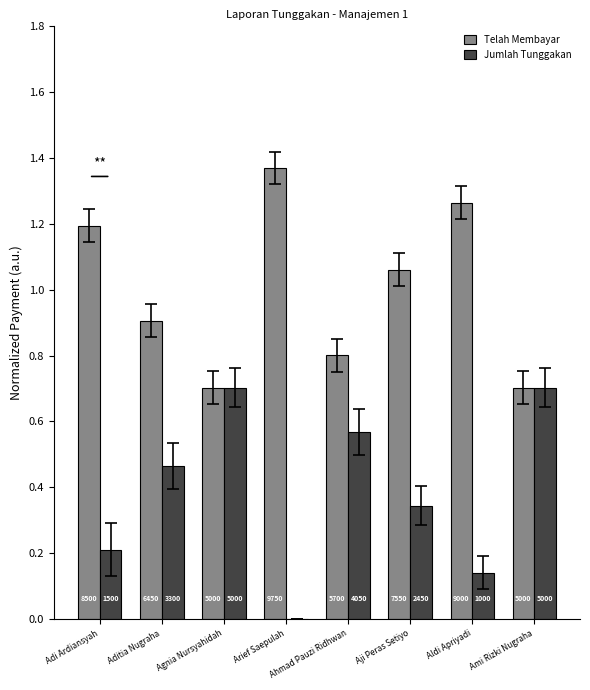

What is the label of the 8th bar from the left?

Ami Rizki Nugraha